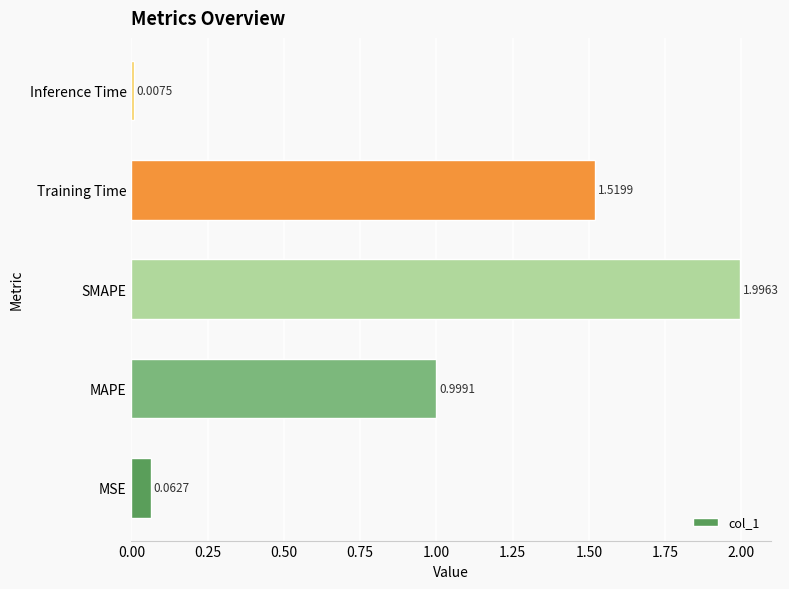

How many data points does each series have?

5